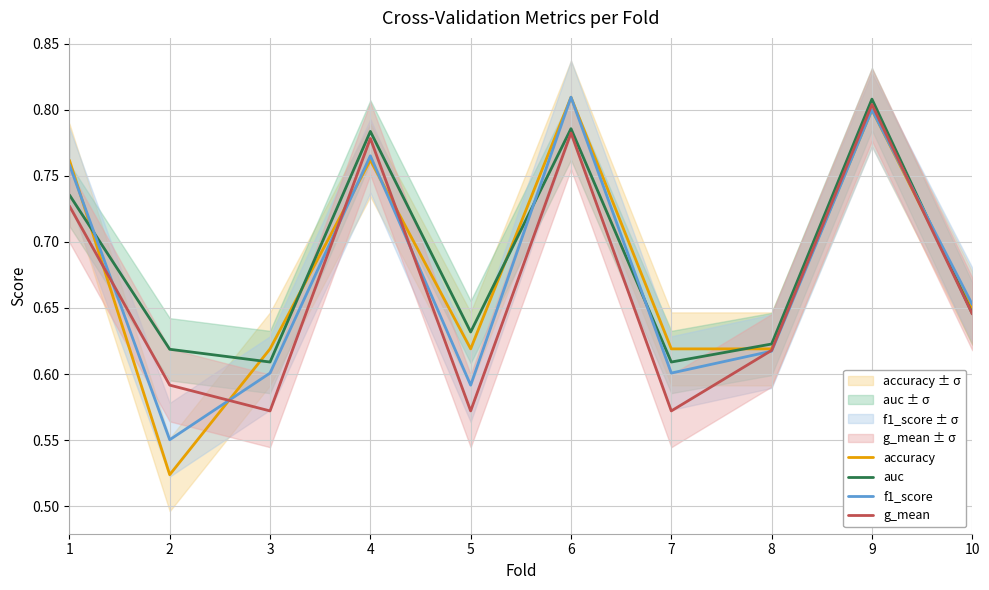

True or false: auc has a value of 0.5 at 1.

False